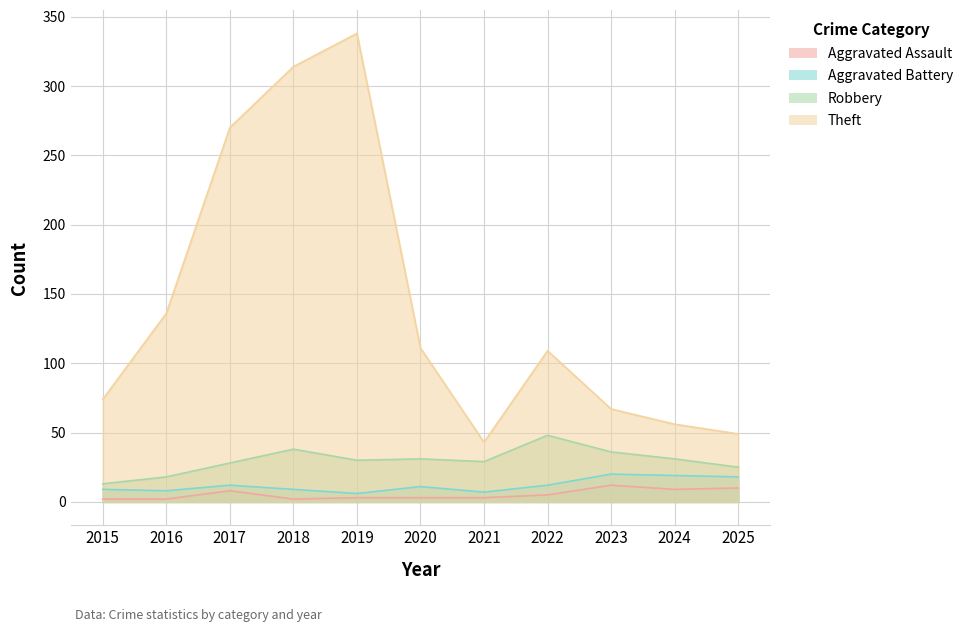

List the series in order of their peak value, lowest first.

Aggravated Assault, Aggravated Battery, Robbery, Theft